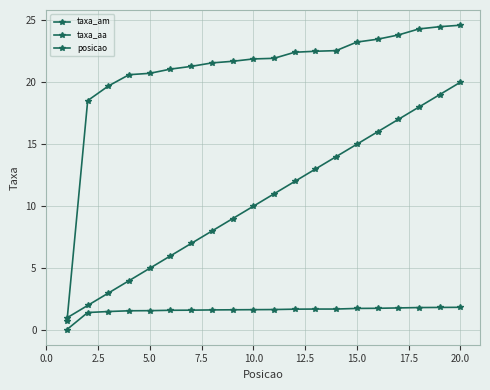

What is the difference between the maximum and minimum values in the taxa_am series?

1.8